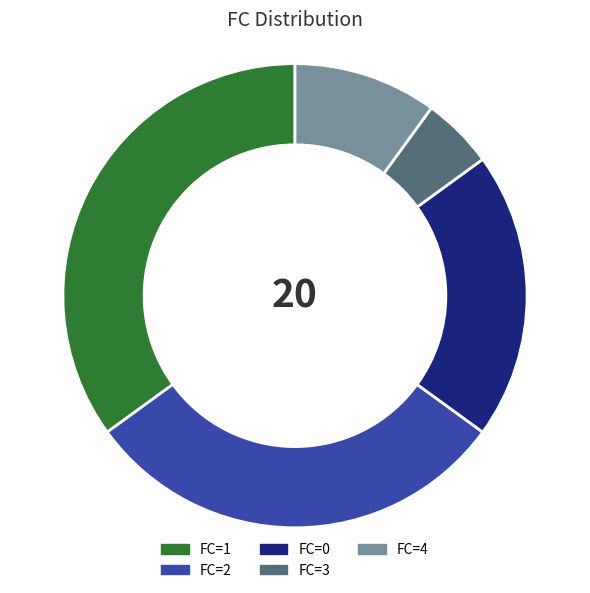

Does any single category account for the majority?

No